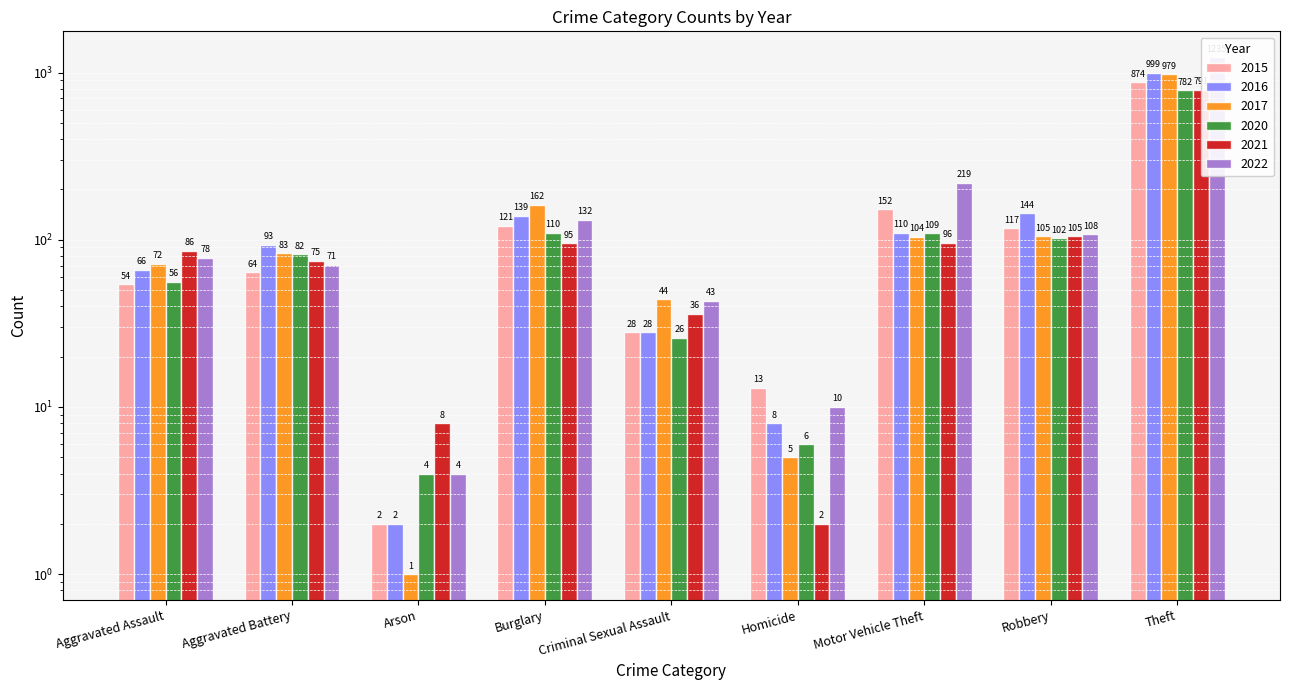

What is the total value across all series at Criminal Sexual Assault?

205